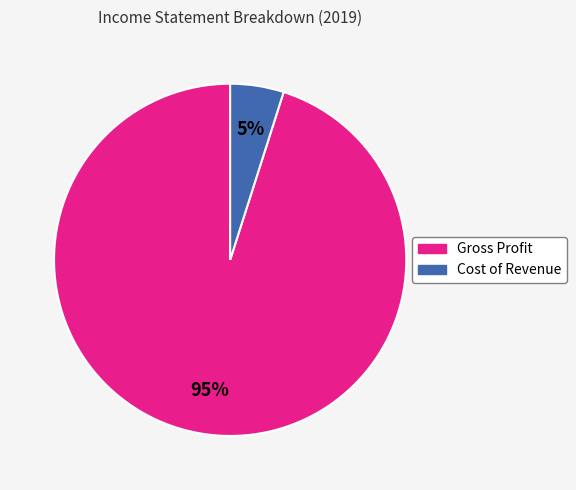

The Cost of Revenue slice represents 5% of the pie. True or false?

True